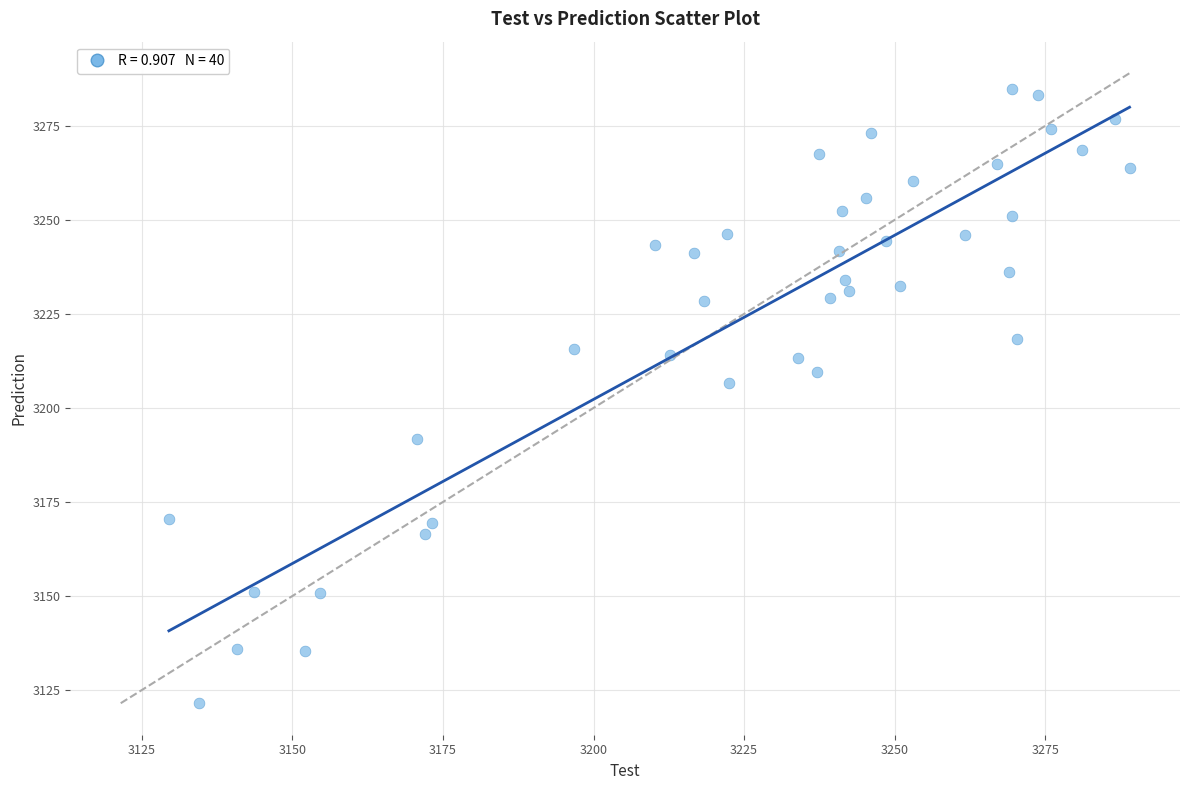

What Y value in the scatter plot is closest to 3203?

3206.6